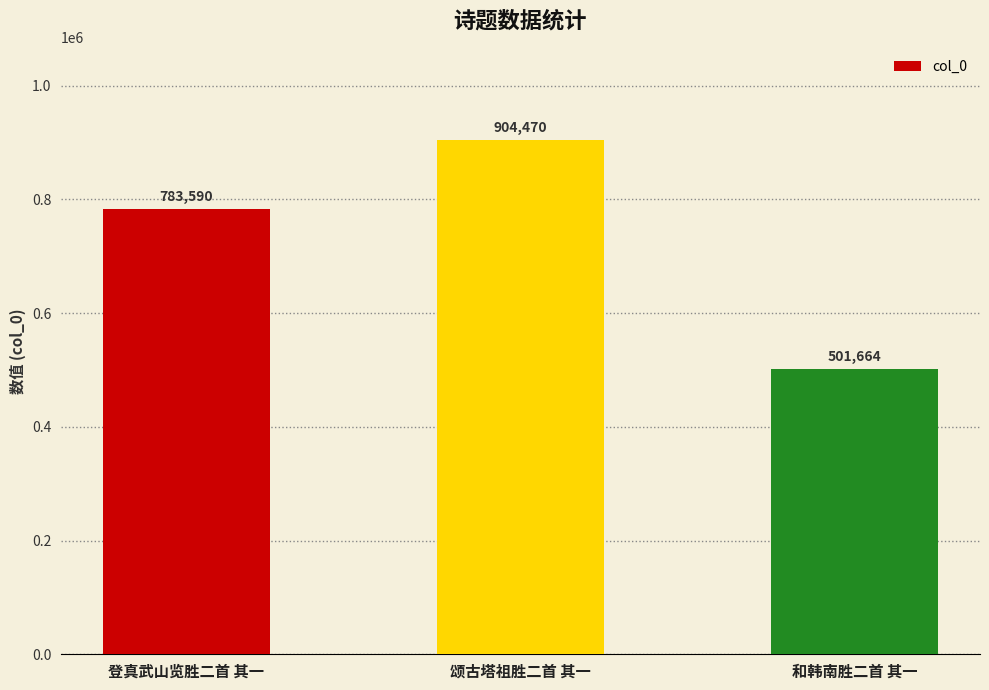

What is the change in value from 登真武山览胜二首 其一 to 颂古塔祖胜二首 其一?

+120880